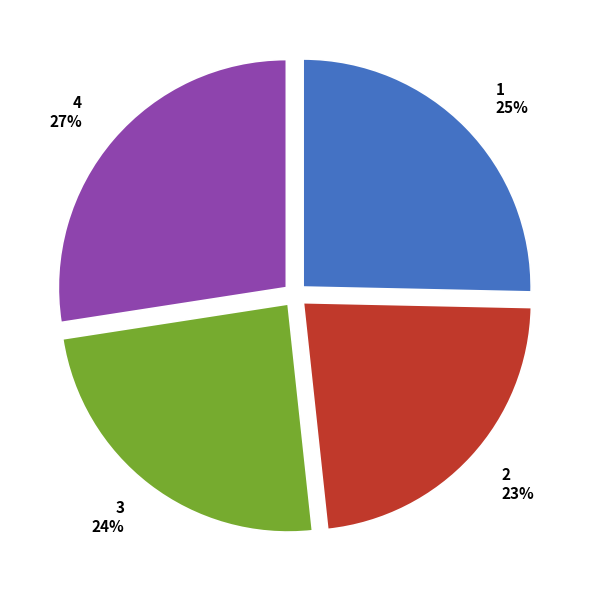

Does any single category account for the majority?

No